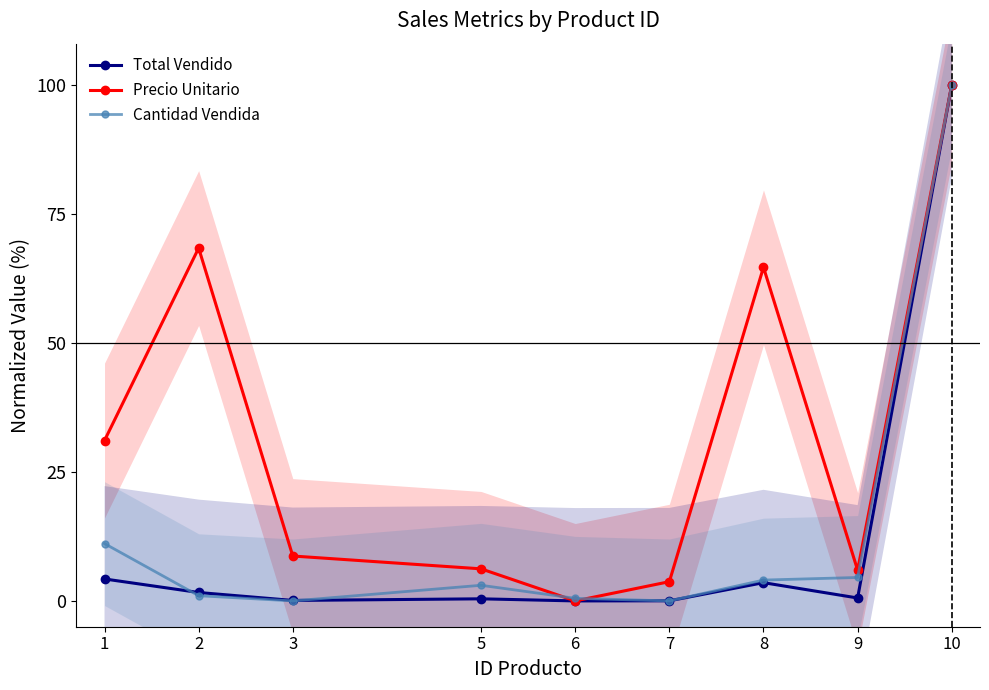

Reading right to left, list all the values displayed in this chart.

Total Vendido: 10=100.0	9=0.6	8=3.5	7=0.0	6=0.0	5=0.4	3=0.1	2=1.6	1=4.3
Precio Unitario: 10=100.0	9=6.0	8=64.7	7=3.7	6=0.0	5=6.2	3=8.7	2=68.4	1=31.1
Cantidad Vendida: 10=100.0	9=4.5	8=4.0	7=0.0	6=0.5	5=3.0	3=0.0	2=1.0	1=11.1